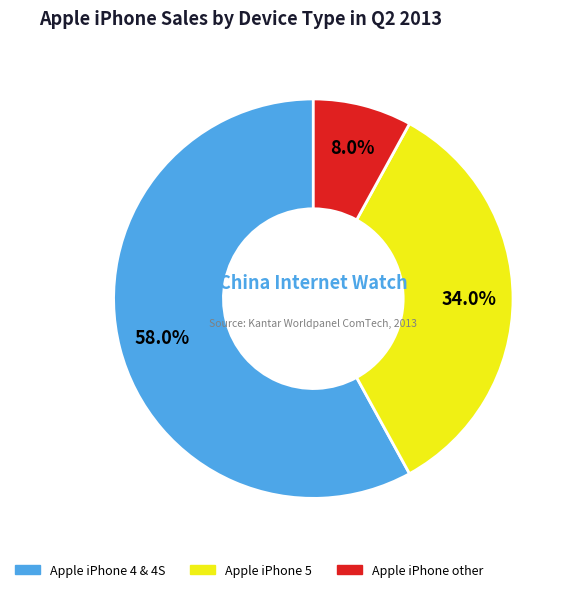

Does any single category account for the majority?

Yes